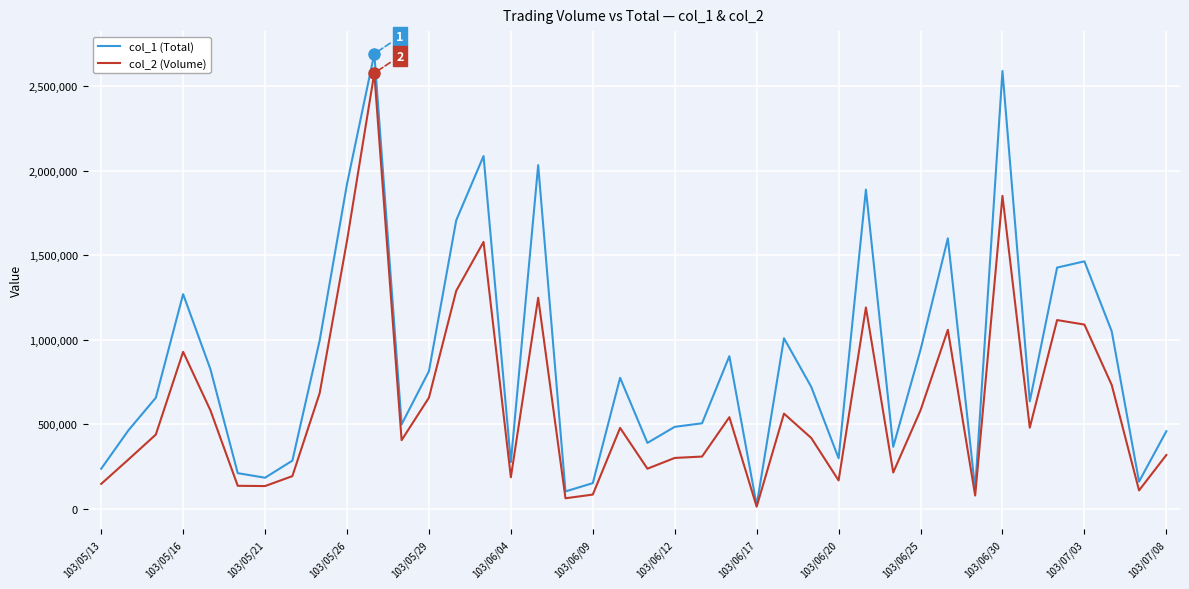

List the series in order of their overall mean, lowest first.

col_2 (Volume), col_1 (Total)